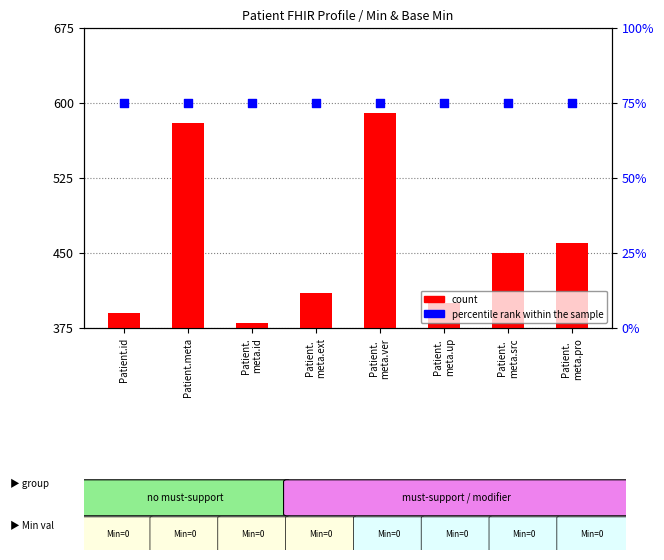

Which series has the largest Y range (max minus min)?

count